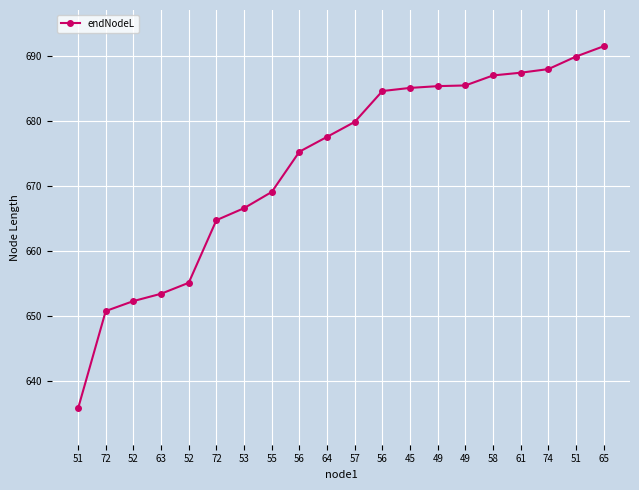

How many data points are less than 679?

10